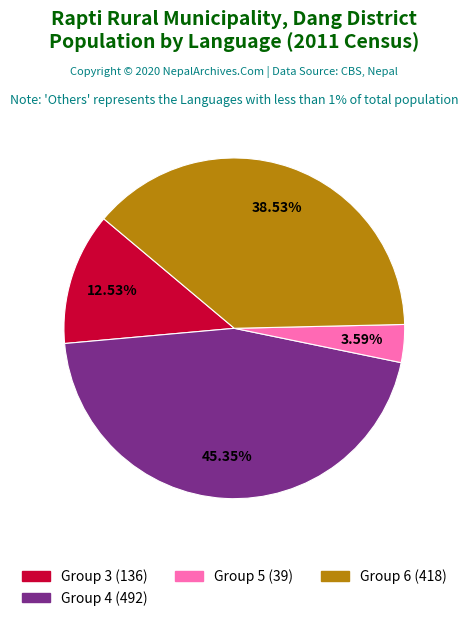

Is there a majority slice in this chart?

No